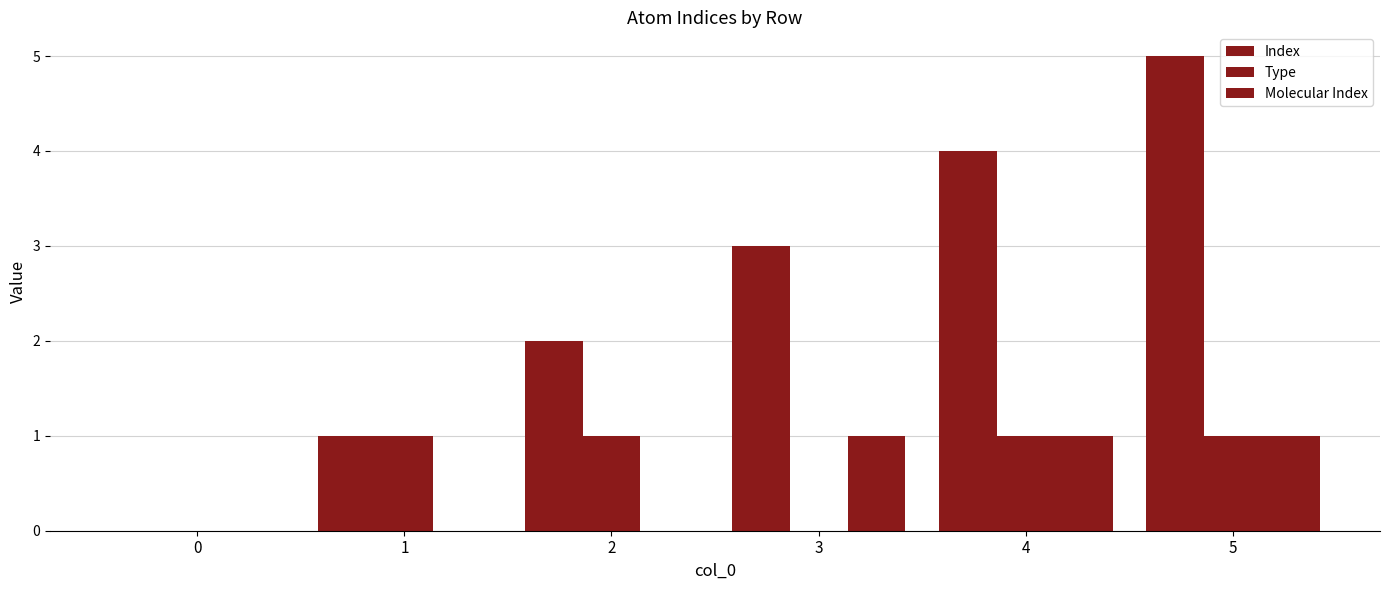

Which has a higher value, 2 or 1?

2